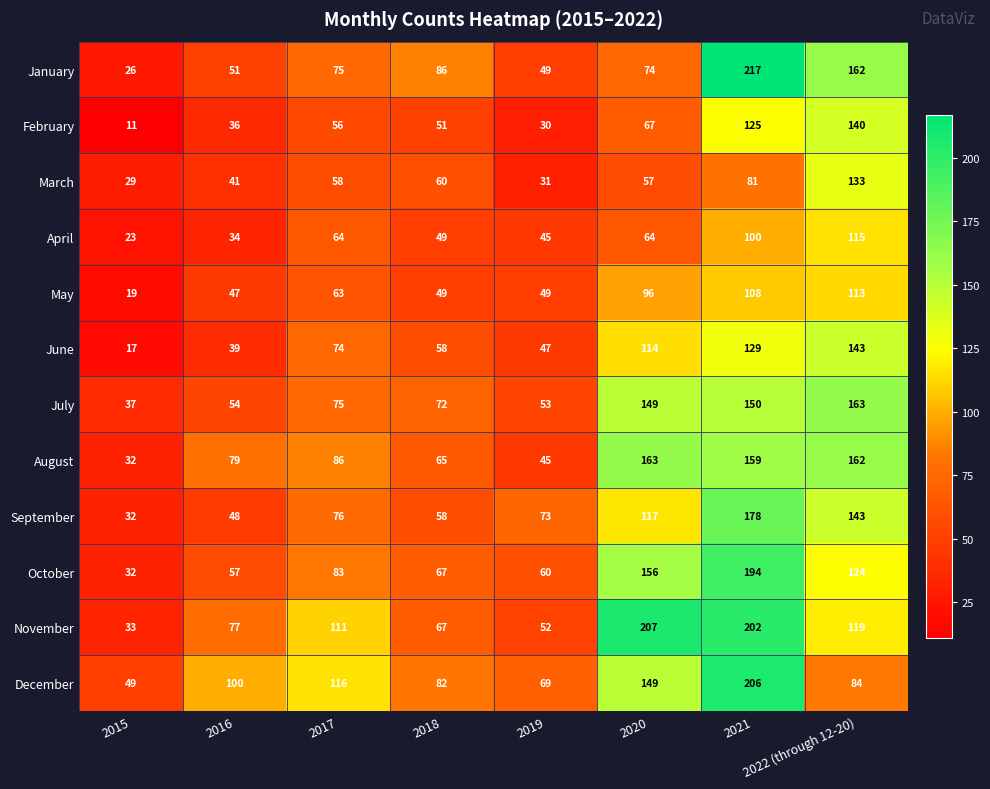

Between 2016 and 2020, which series saw the biggest shift?

November